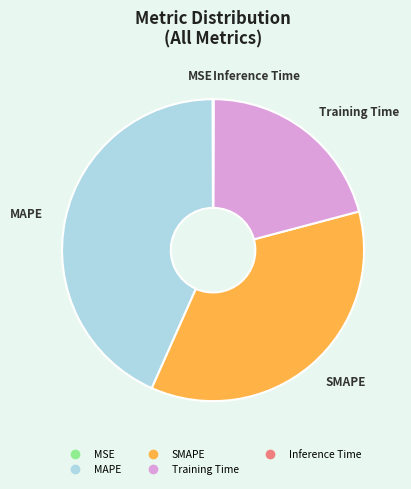

Does Training Time represent more than half of the total?

No